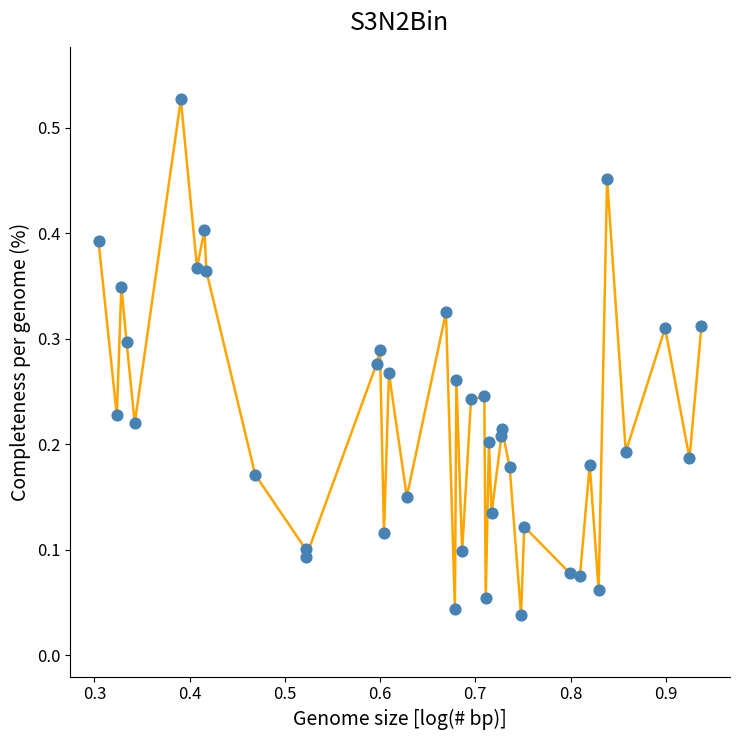

Does the chart have visible grid lines?

No